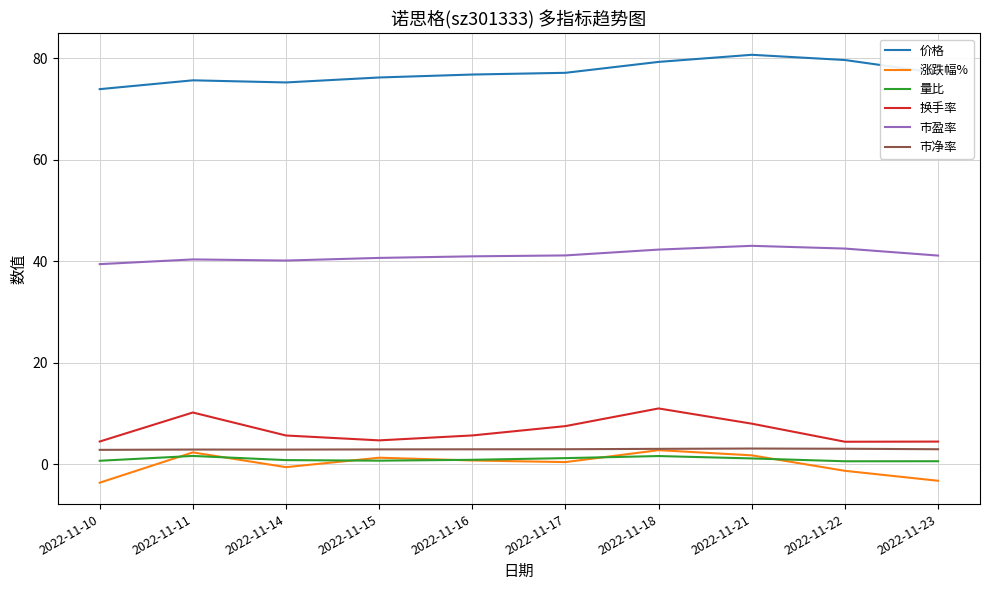

How many distinct data groups are displayed?

6